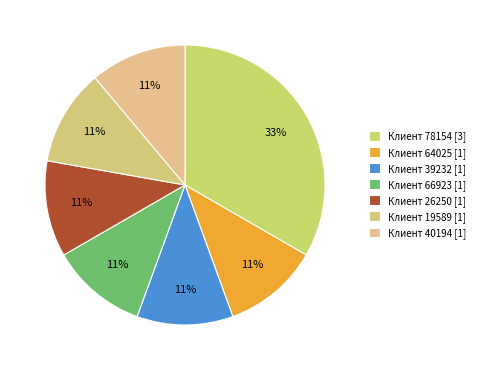

How many slices are in this pie chart?

7